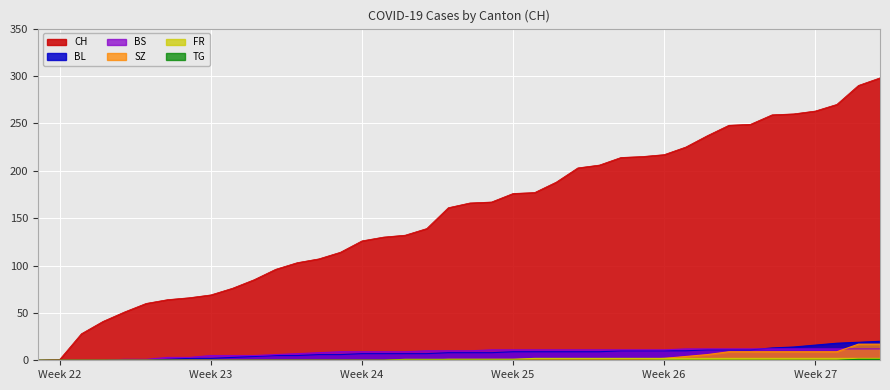

How many lines are shown in the chart?

6